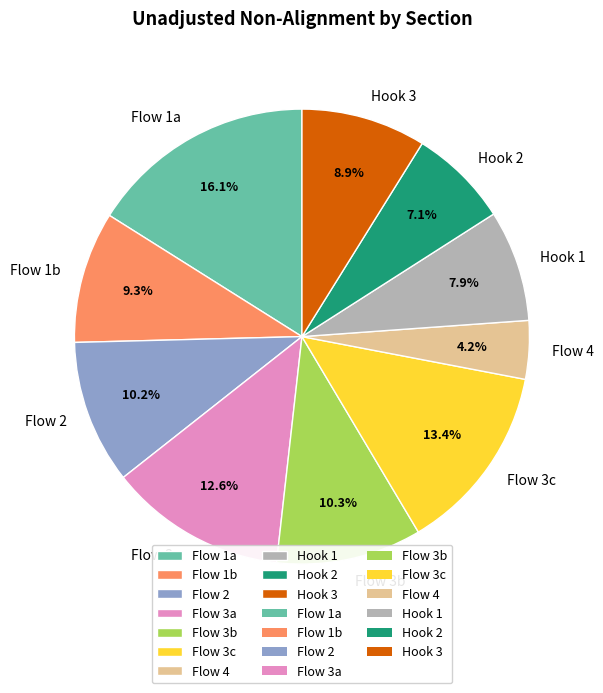

Does any single category account for the majority?

No